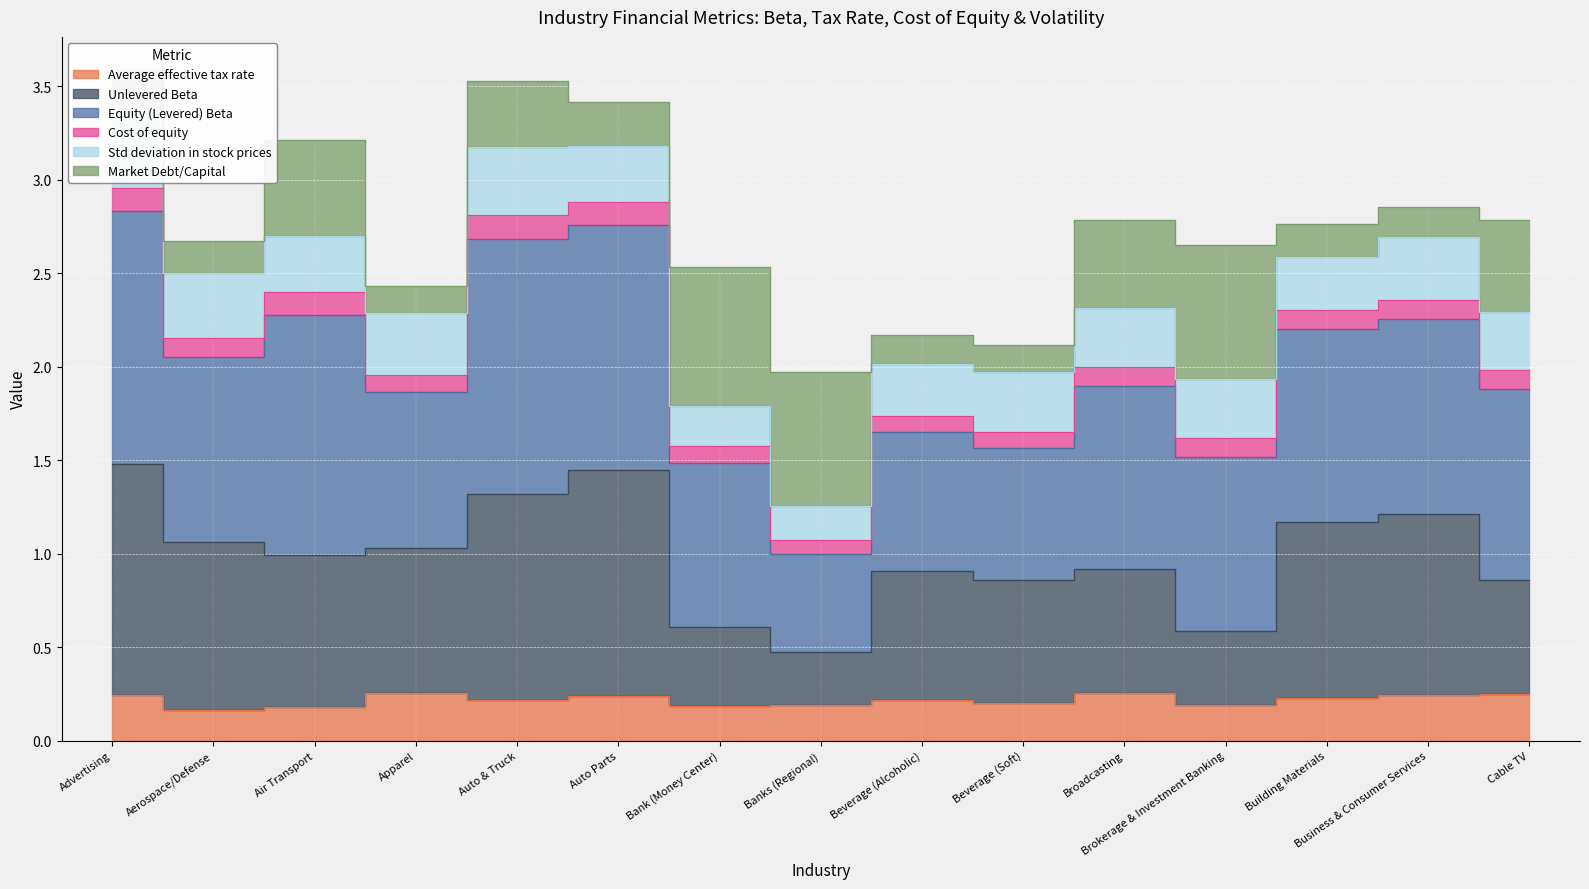

Is it true that Average effective tax rate equals 0.2 at Bank (Money Center)?

True